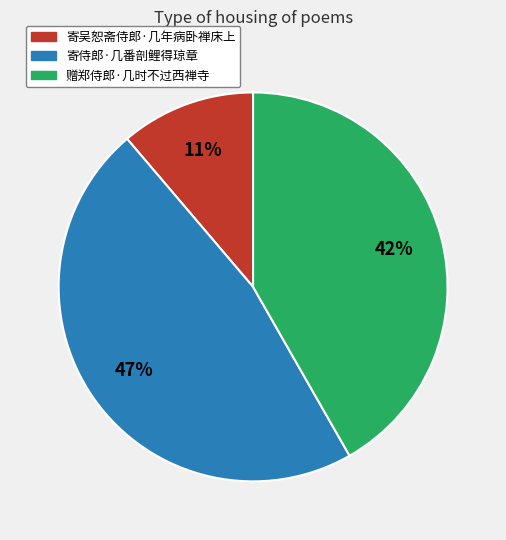

To the nearest percent, what is the average slice percentage?

33%